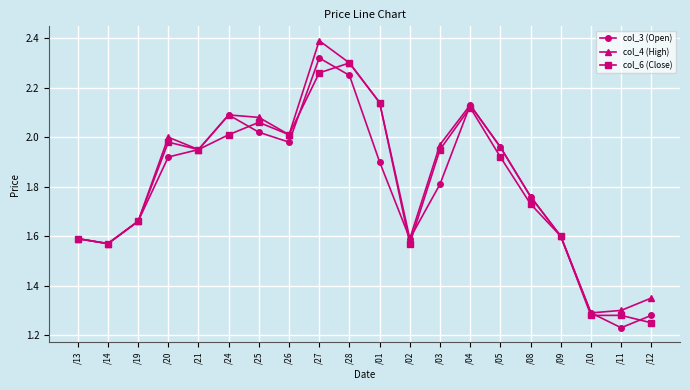

True or false: col_6 (Close) and col_3 (Open) intersect in this chart.

True